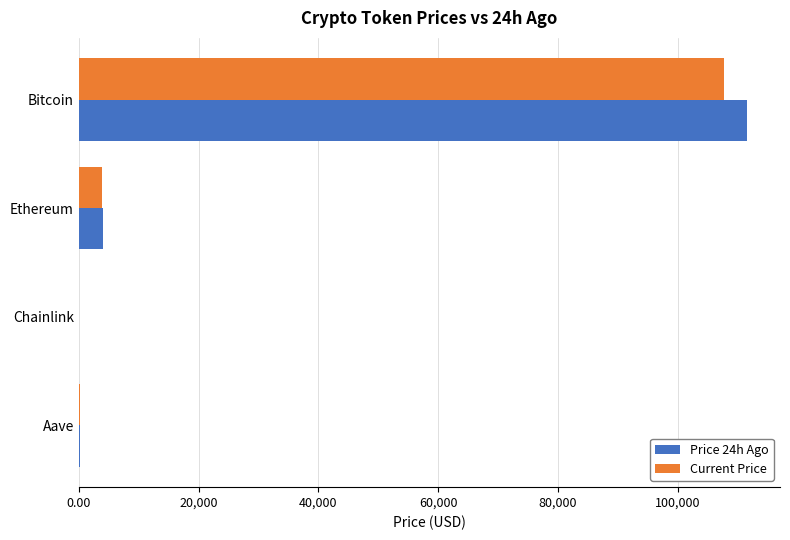

What is the greatest value displayed?

111477.0